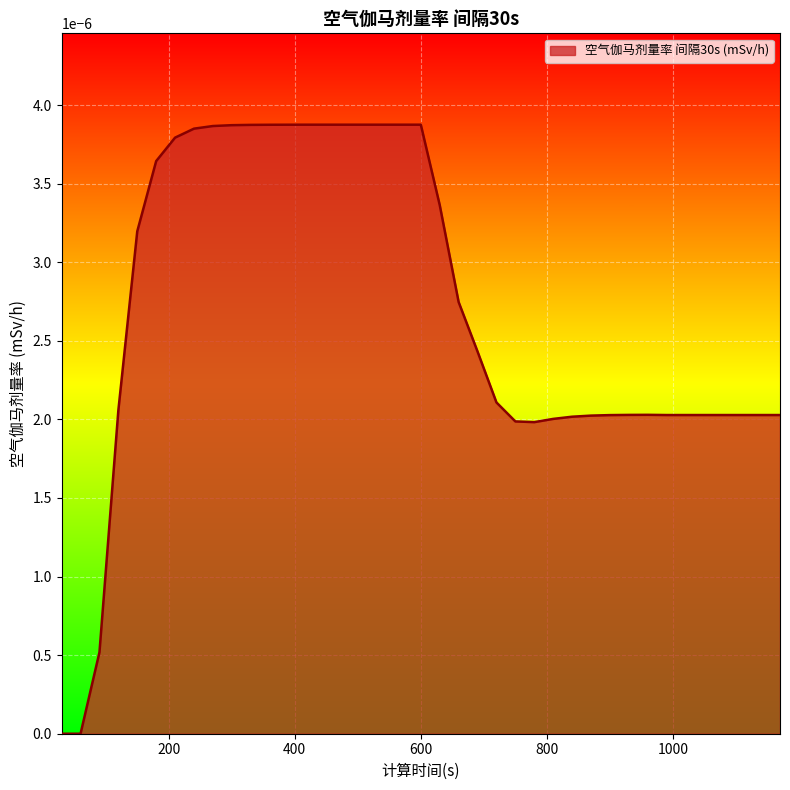

List the labels in order of value, smallest first.

30, 60, 90, 780, 750, 810, 840, 870, 900, 990, 1020, 1050, 1080, 1110, 1140, 1170, 930, 960, 120, 720, 690, 660, 150, 630, 180, 210, 240, 270, 300, 330, 360, 390, 420, 450, 480, 510, 540, 570, 600